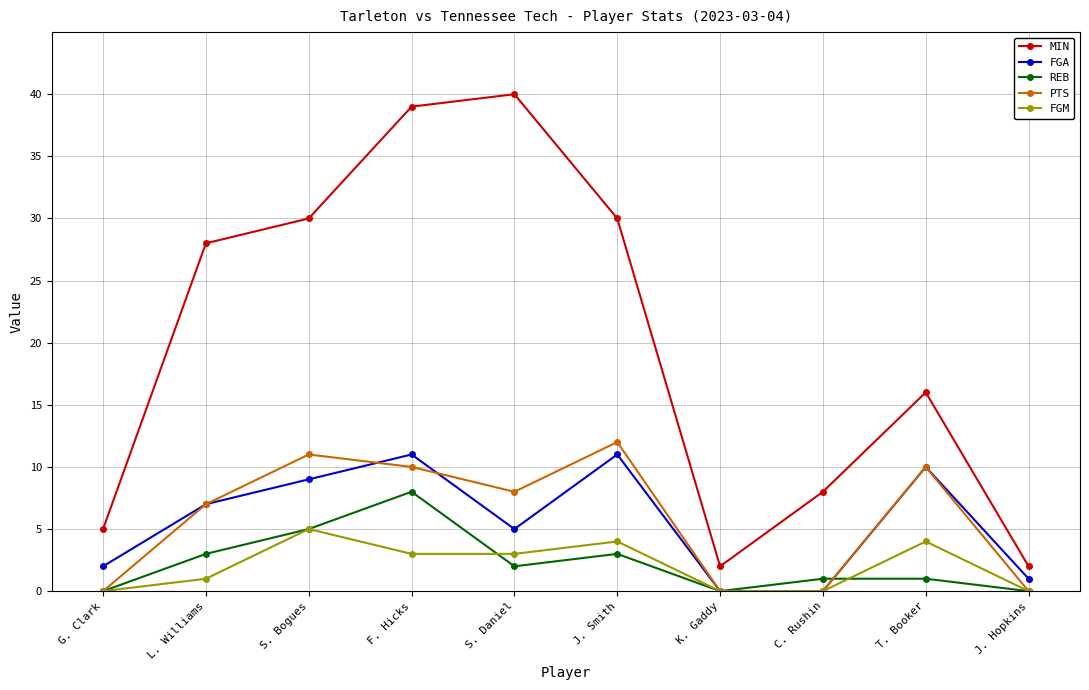

At S. Daniel, list the series in order from largest to smallest.

MIN, PTS, FGA, FGM, REB